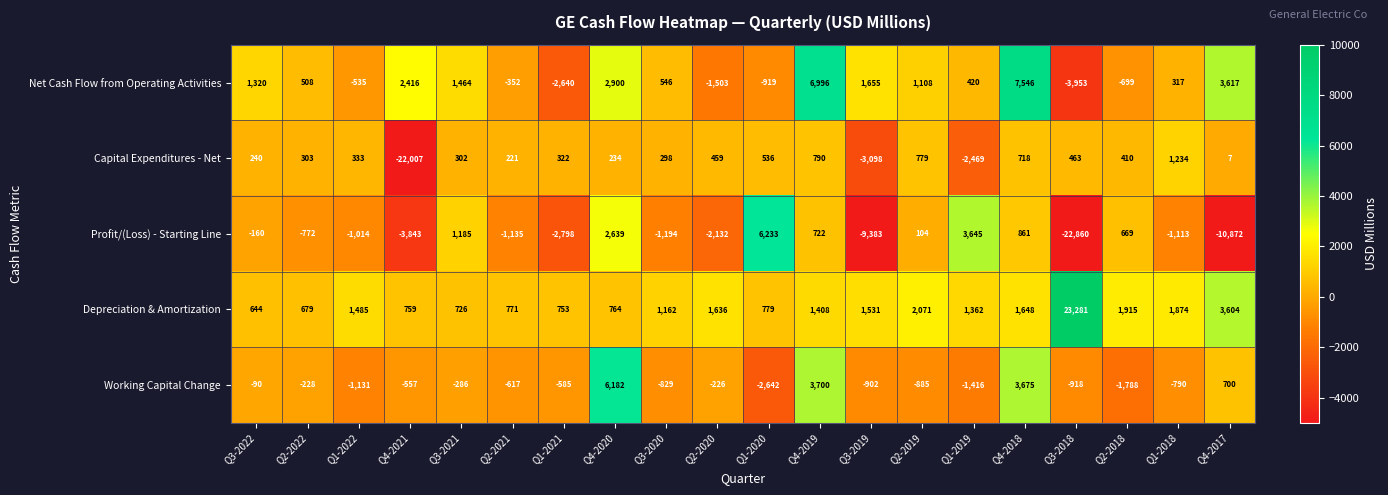

True or false: Depreciation & Amortization has a value of 726 at Q3-2021.

True